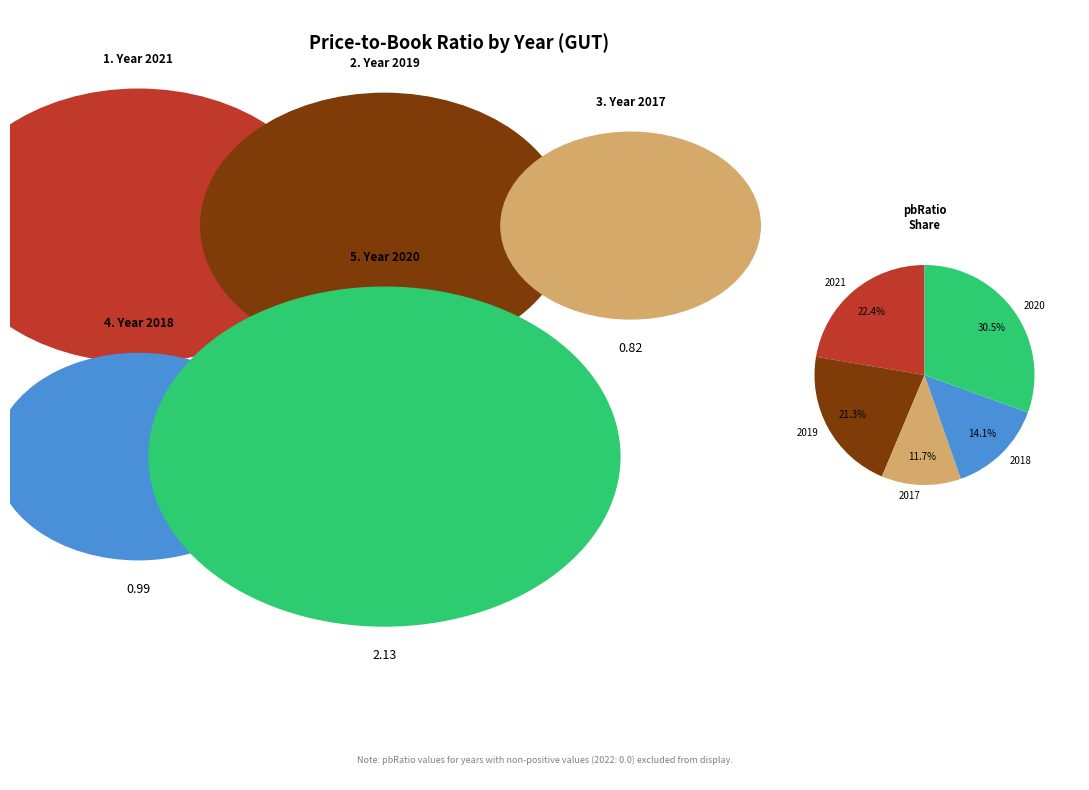

How many slices are in this pie chart?

5